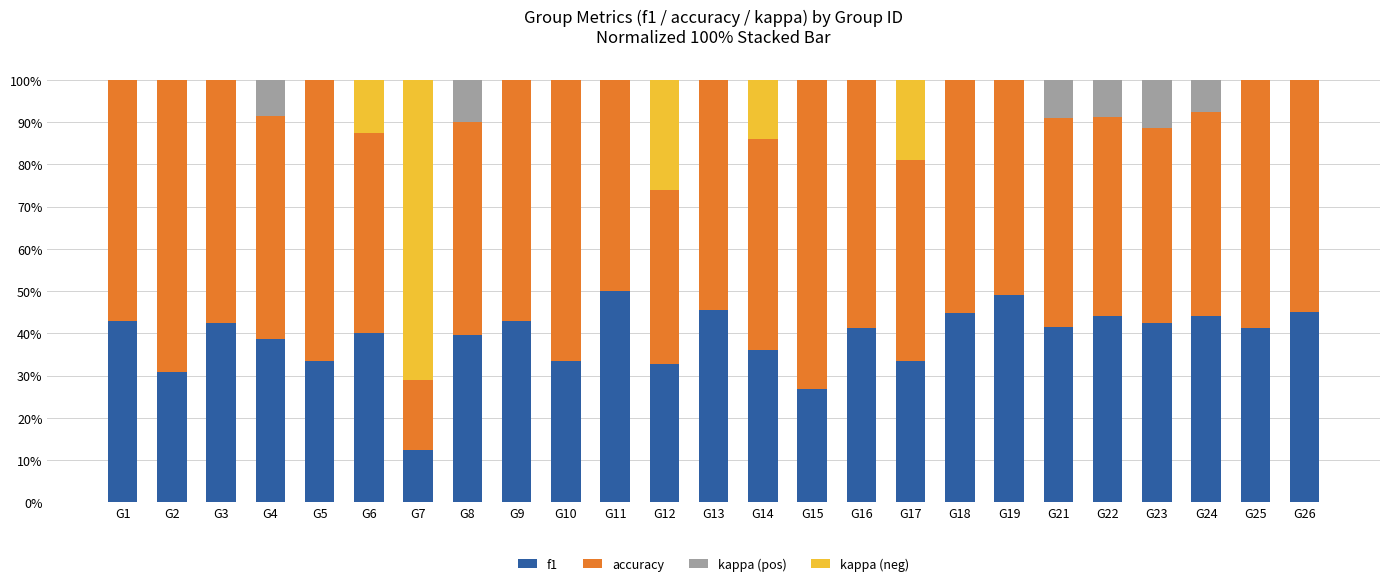

What is the maximum value for f1?

50.0